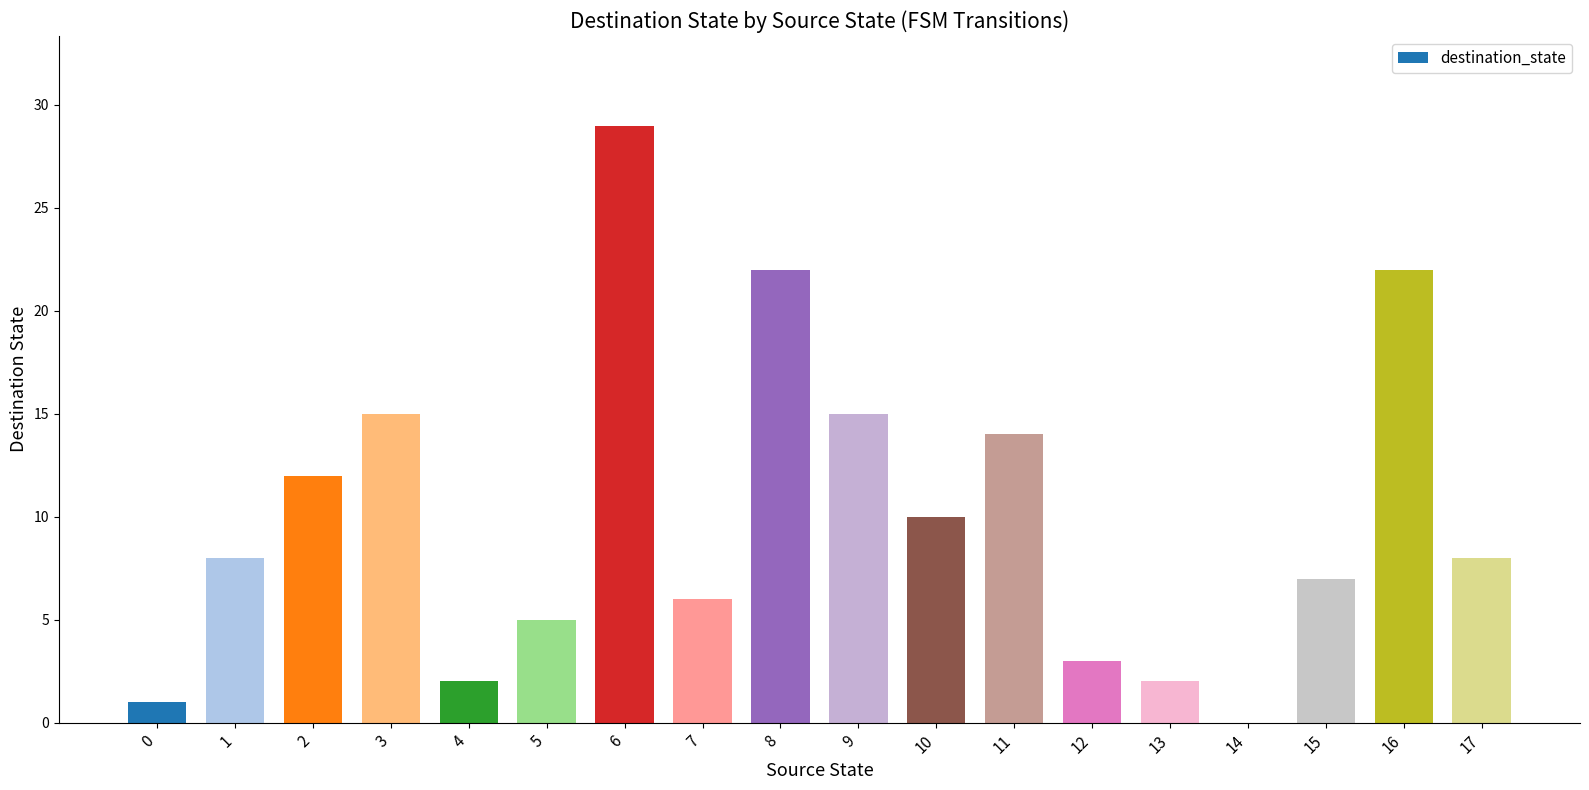

Which label corresponds to the largest value in the chart?

6